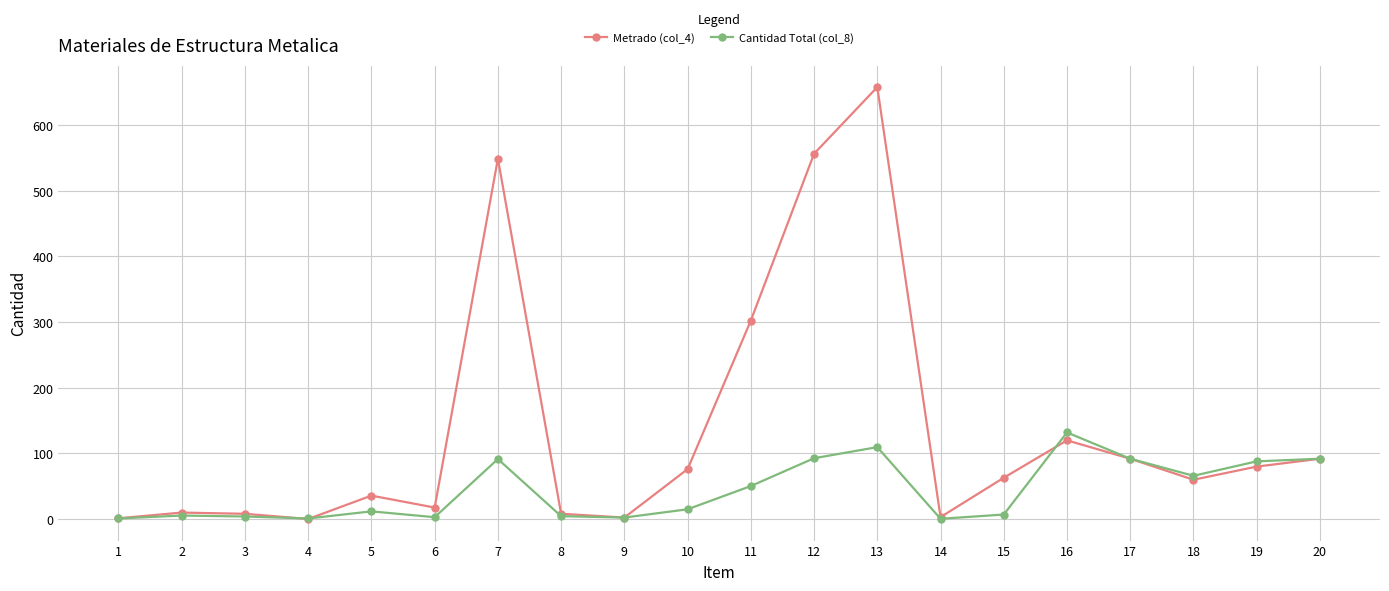

True or false: Metrado (col_4) has more than 1 points higher than both neighbors.

True